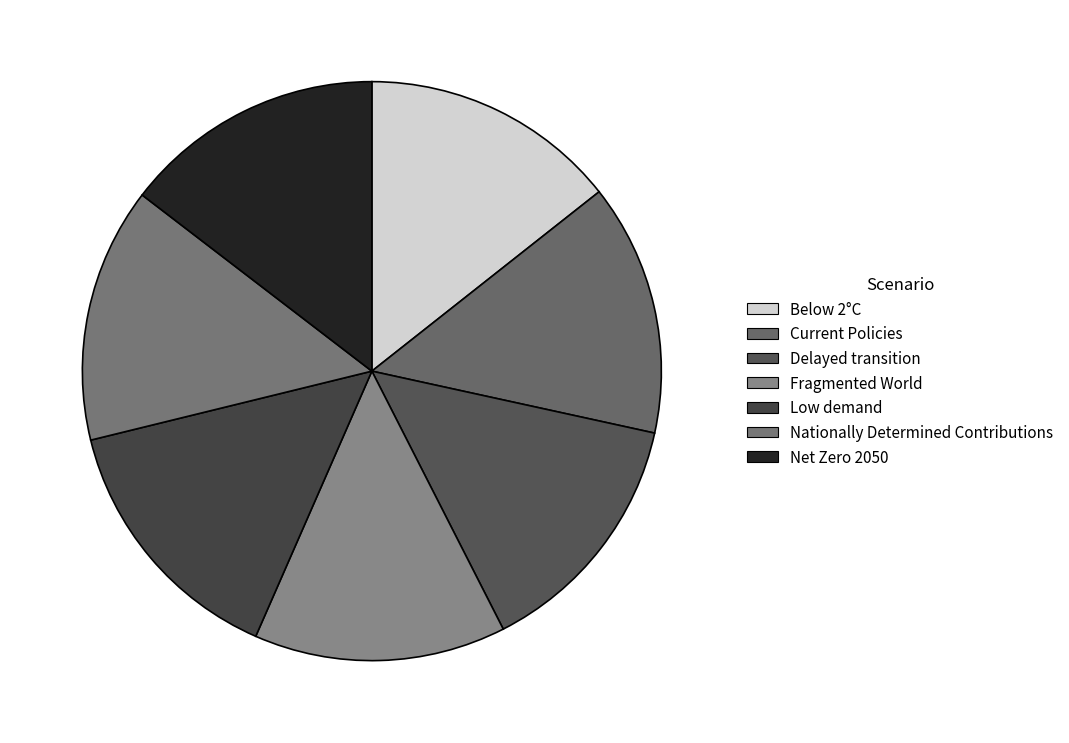

To the nearest percent, what is the difference between the largest and smallest slice percentages?

1%